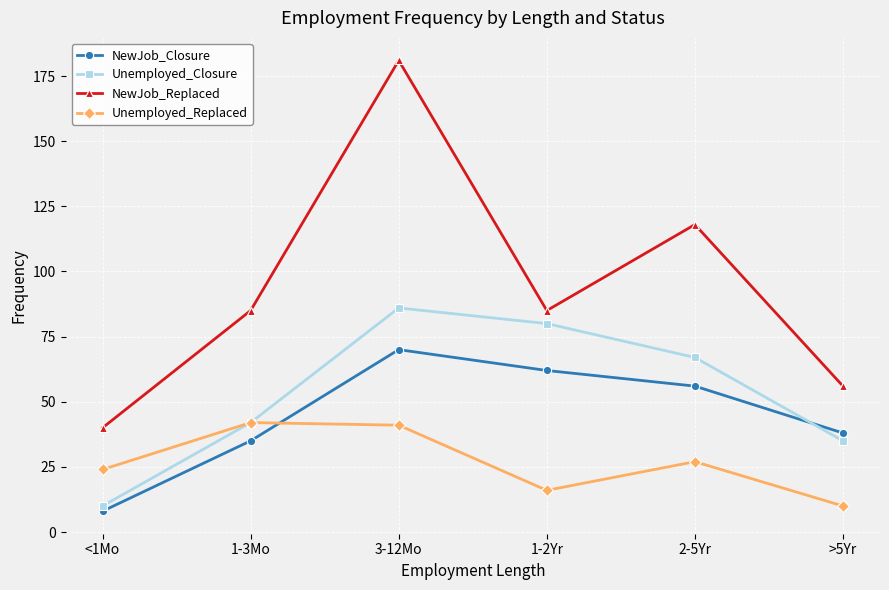

What is the value of the Unemployed_Closure point at the 3rd from the left?

86